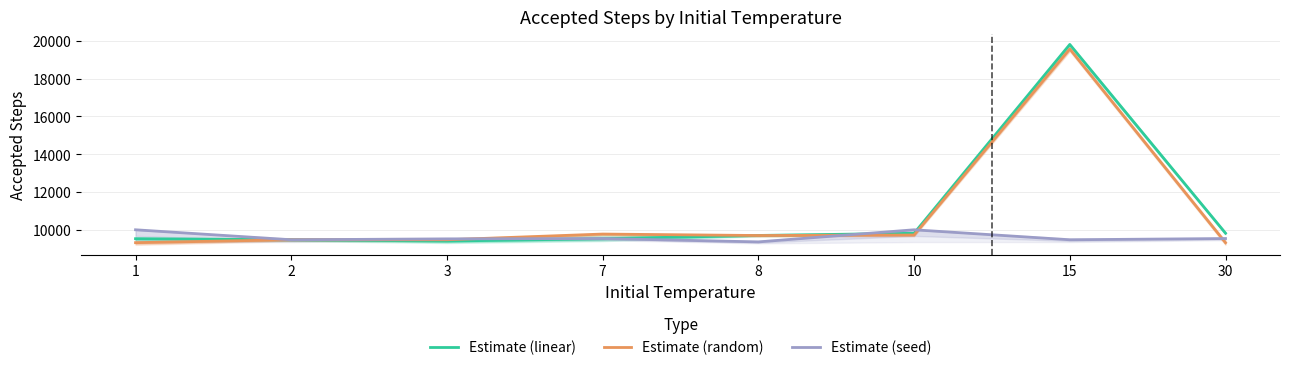

Which label corresponds to the largest value in the chart?

15